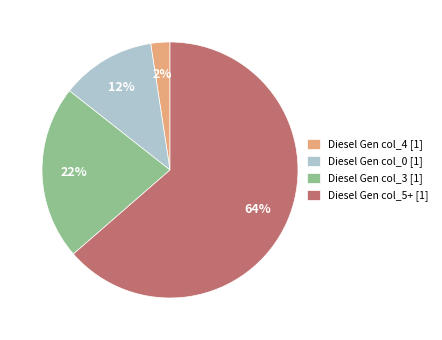

Which category has the smallest portion of the pie?

Diesel Gen col_4 [1]